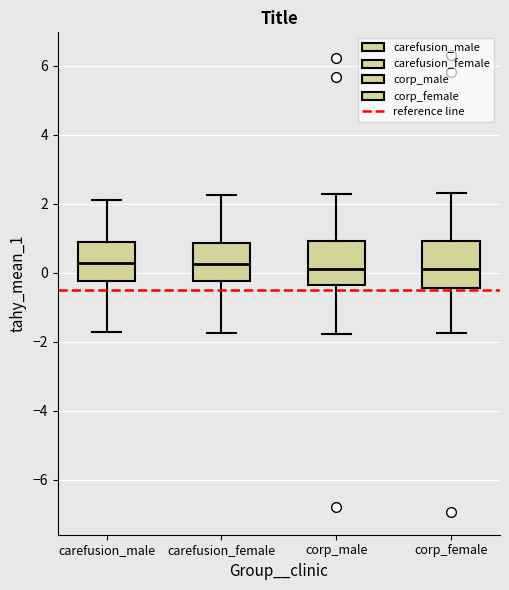

Where is the upper edge of the box for corp_male on the y-axis? The values are not printed on the chart, so give them approximately, as read against the axis.

1.0